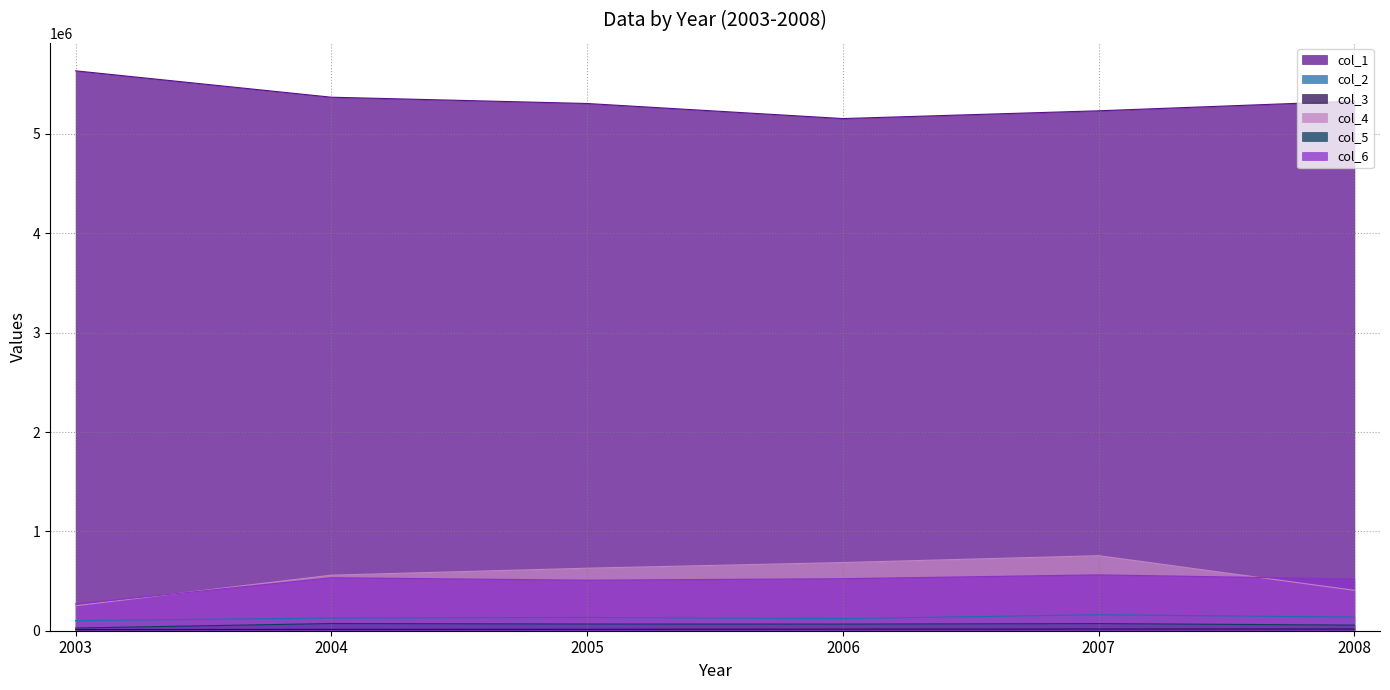

Where does the col_4 series first go above 629428?

2006